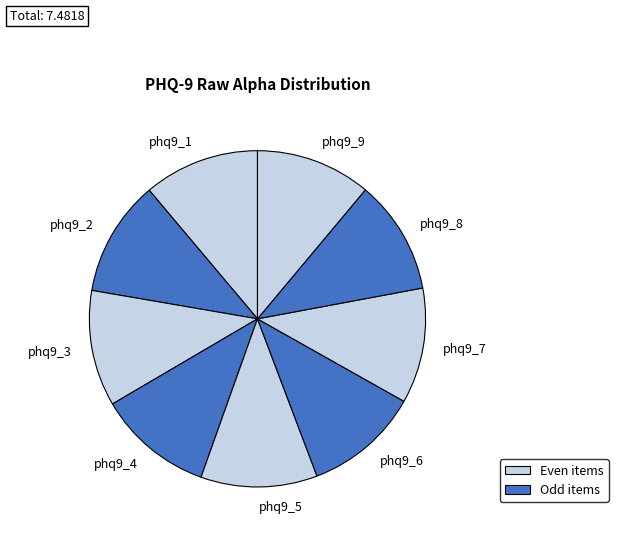

True or false: phq9_2 accounts for 11% of the total.

True